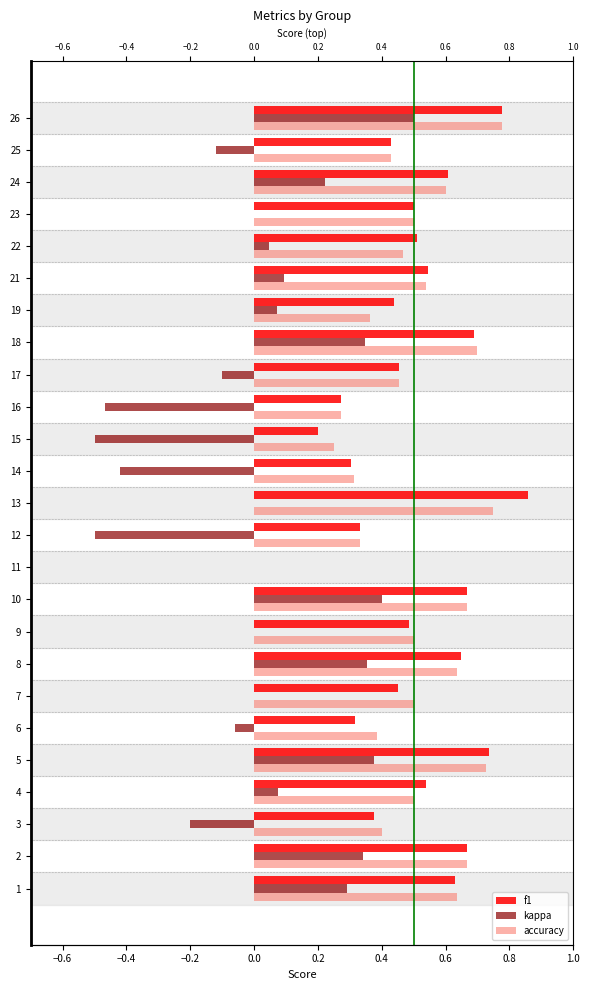

Rank the series by their maximum value, from highest to lowest.

f1, accuracy, kappa